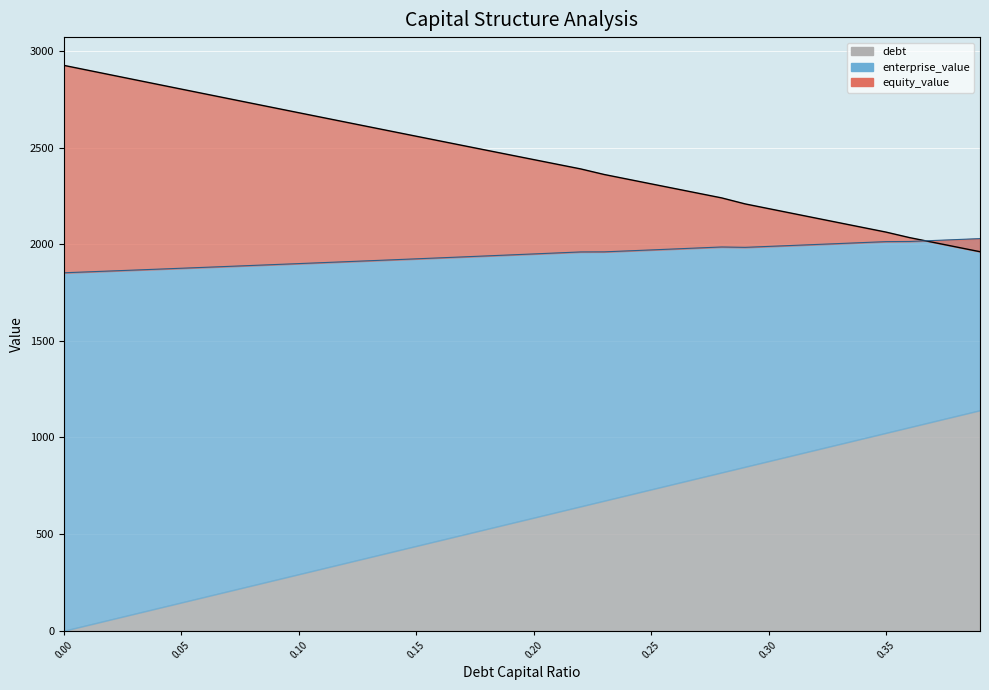

True or false: equity_value has a value of 4407.1 at 0.12.

False